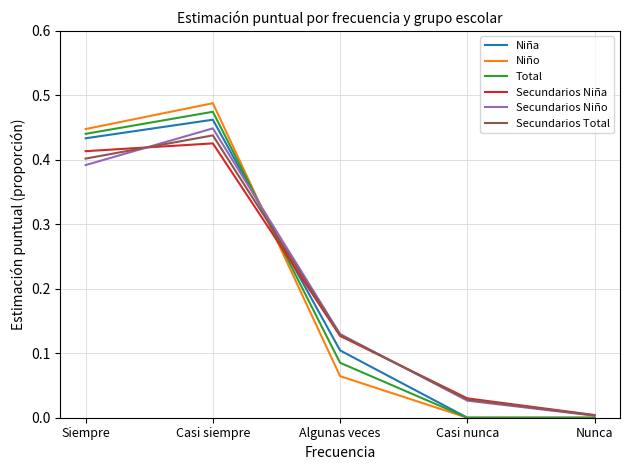

True or false: Secundarios Total and Secundarios Niño cross at least once.

True